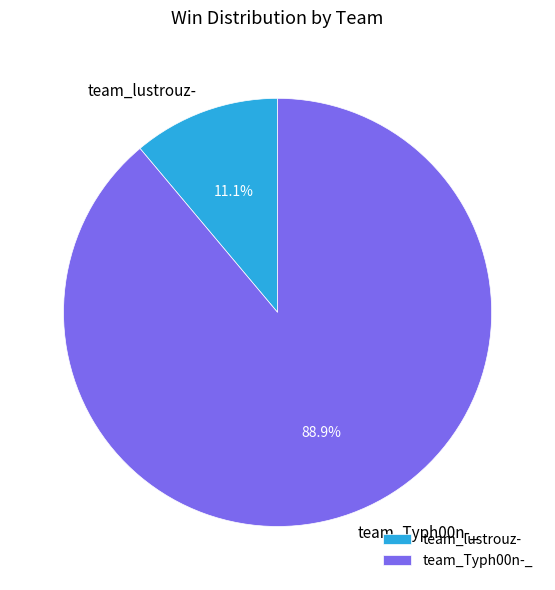

Which category has the biggest portion of the pie?

team_Typh00n-_